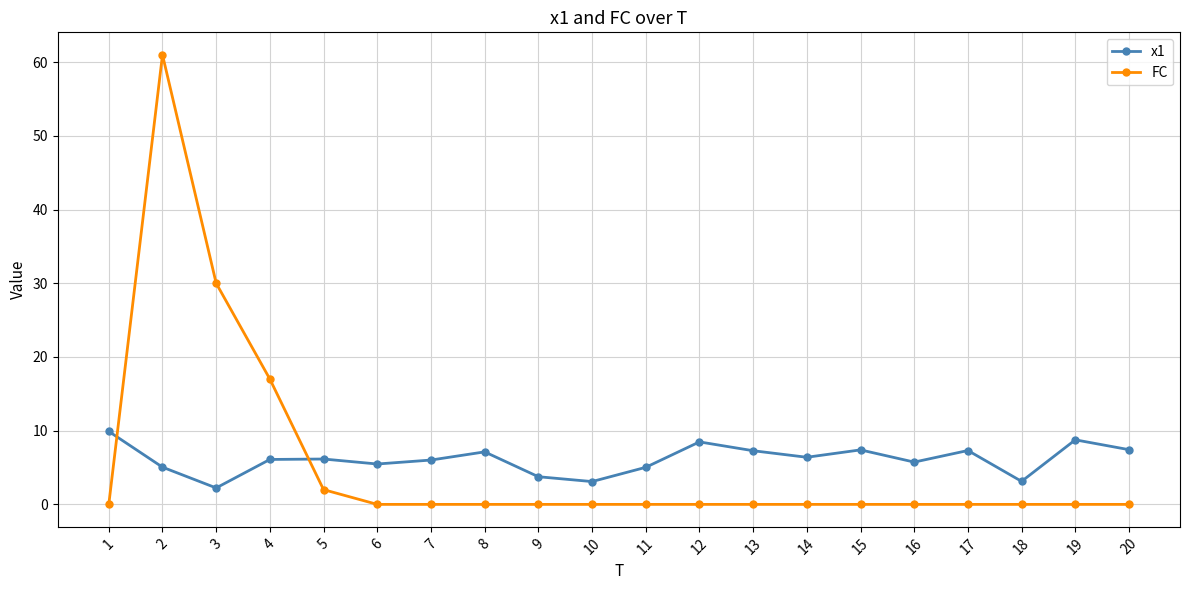

Does the chart display data point markers on the line(s)?

Yes